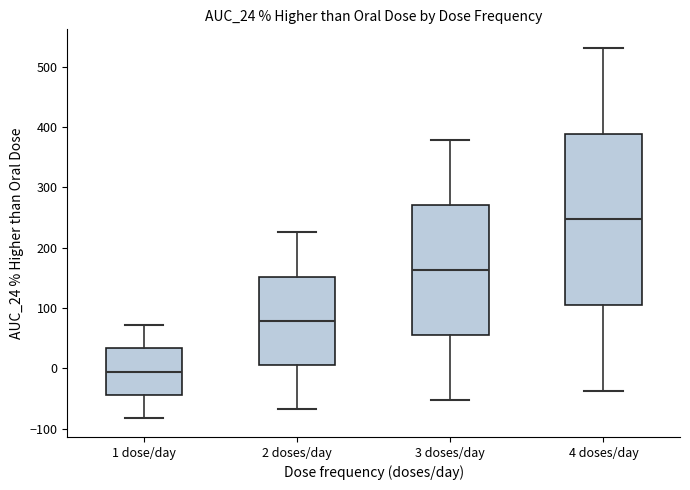

Reading left to right, transcribe this box plot: for each box, give where its median line is, the range the box spans, and where its two whiskers end, as read against the y-axis. The values are not printed on the chart, so give them approximately, as read against the axis.

1 dose/day: median -10, box -40 to 30, whiskers -80 to 70
2 doses/day: median 80, box 10 to 150, whiskers -70 to 230
3 doses/day: median 160, box 60 to 270, whiskers -50 to 380
4 doses/day: median 250, box 110 to 390, whiskers -40 to 530